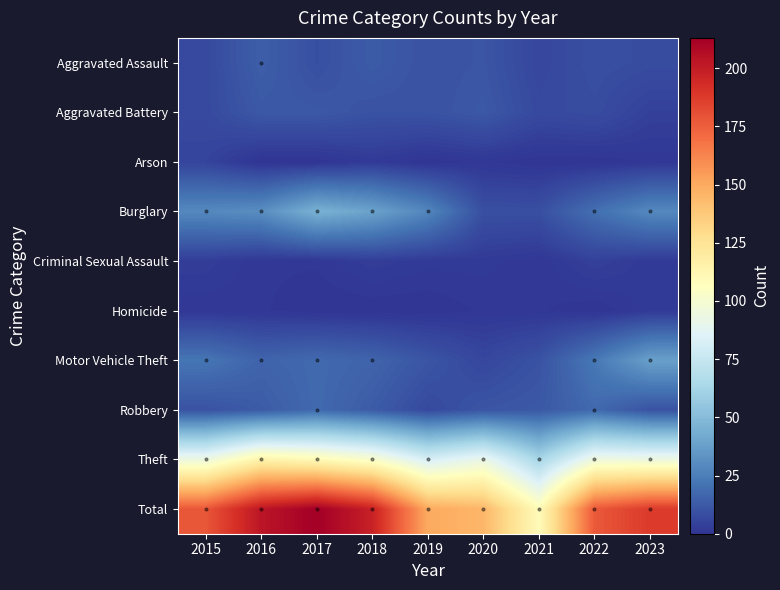

At which category does the chart reach its minimum across all series?

2016